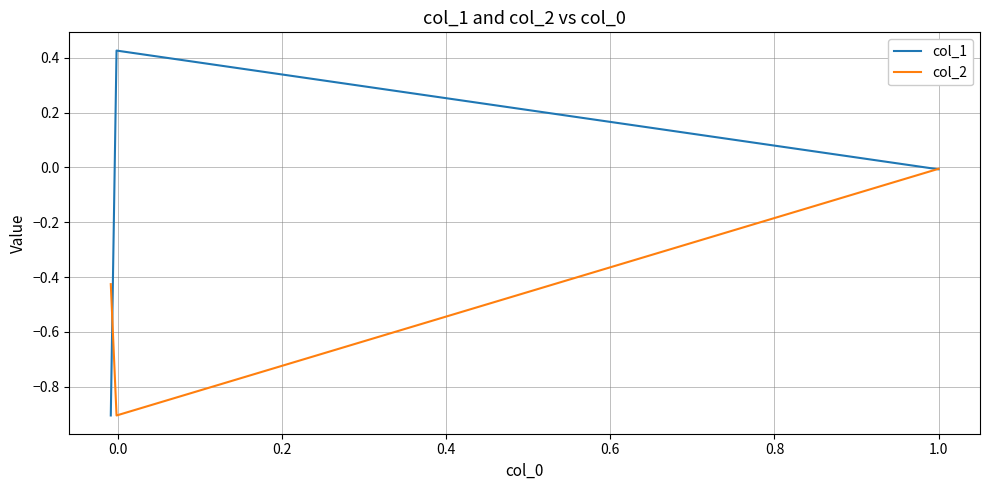

Which series has the widest spread of values?

col_1